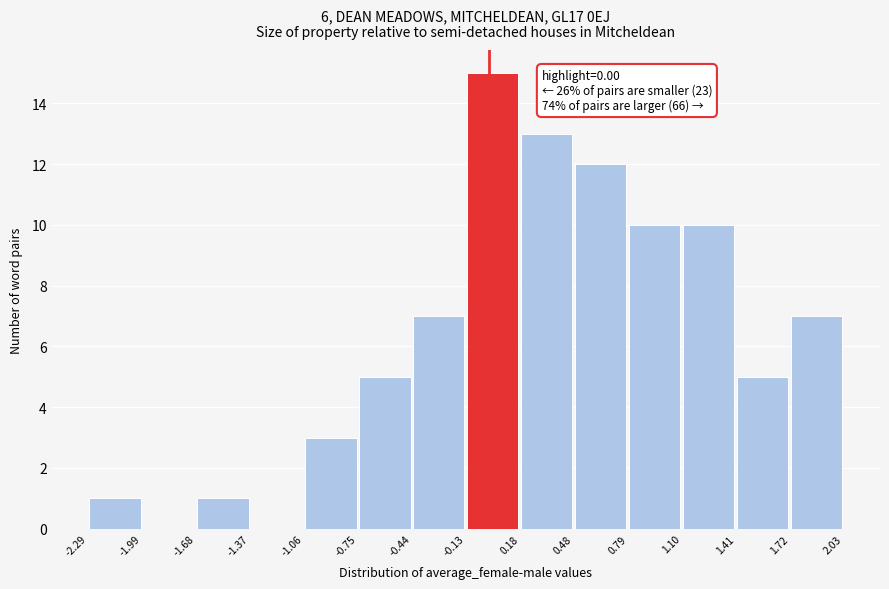

Which range on the x-axis has the tallest bar?

-0.13 to 0.18